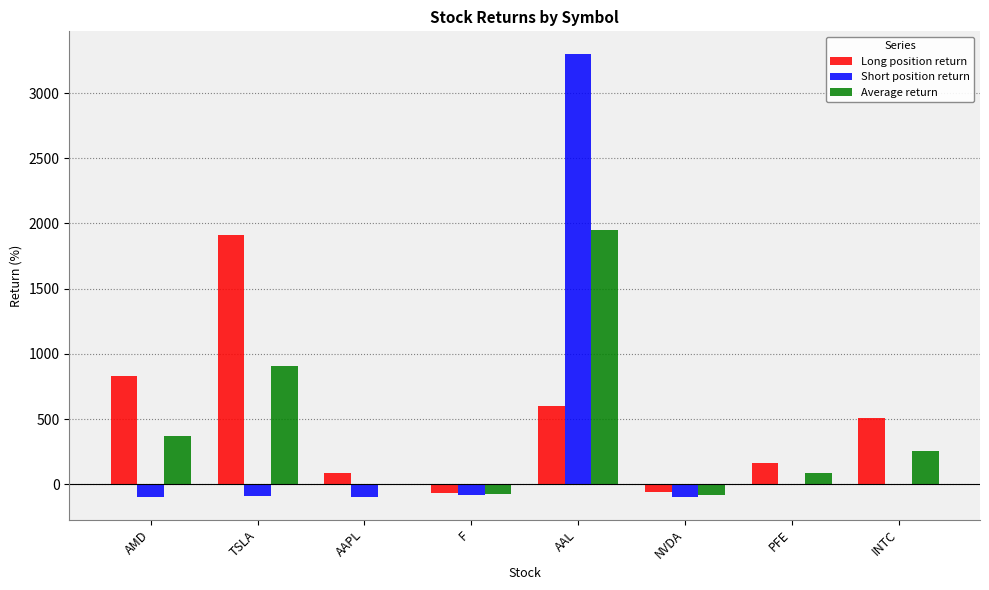

How many data points does each series have?

8